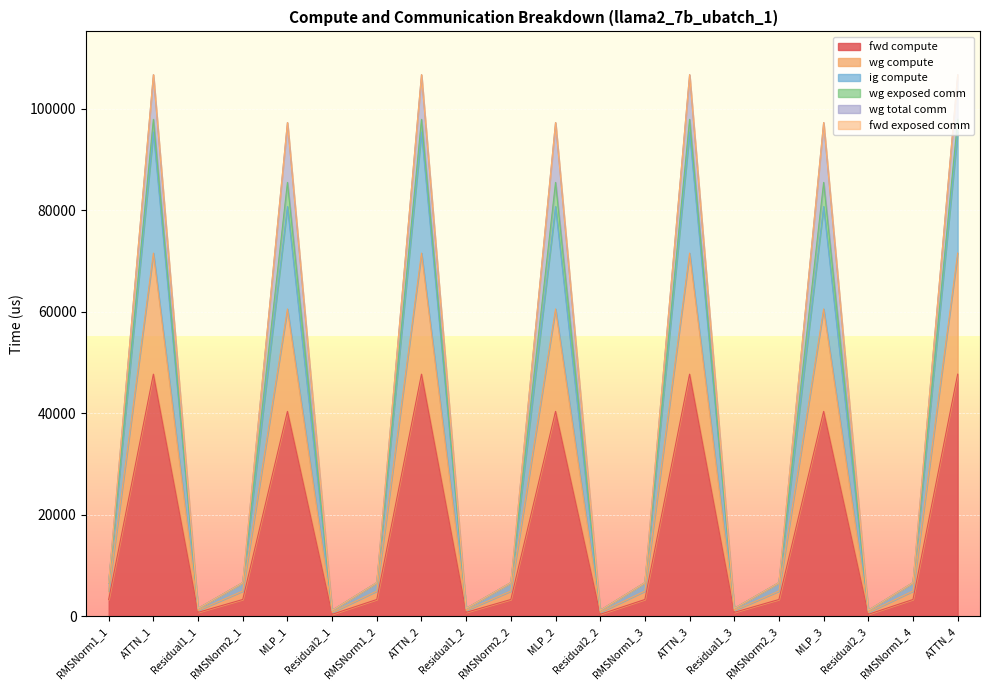

How many interior local valleys does the fwd compute series have?

6